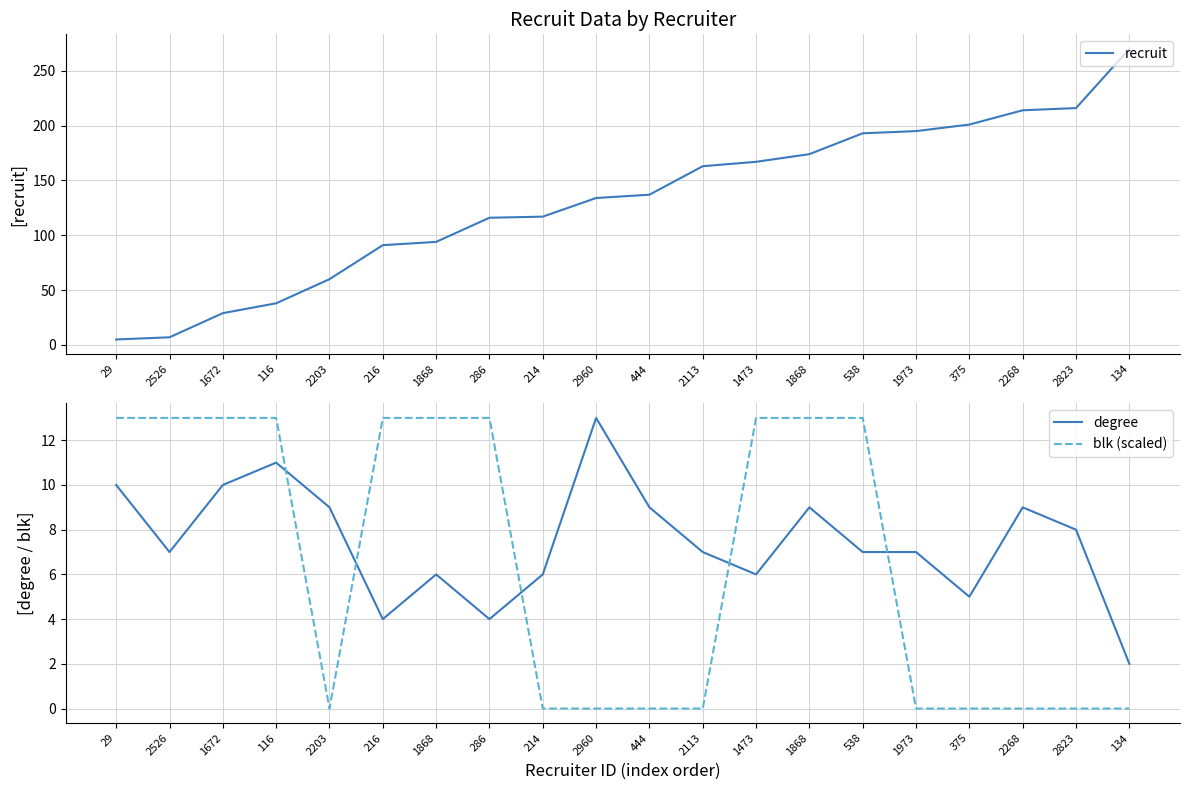

Where is degree nearest to the value 7?

2526